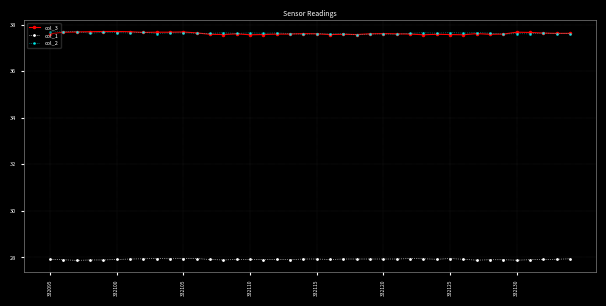

True or false: col_1 and col_3 intersect in this chart.

False